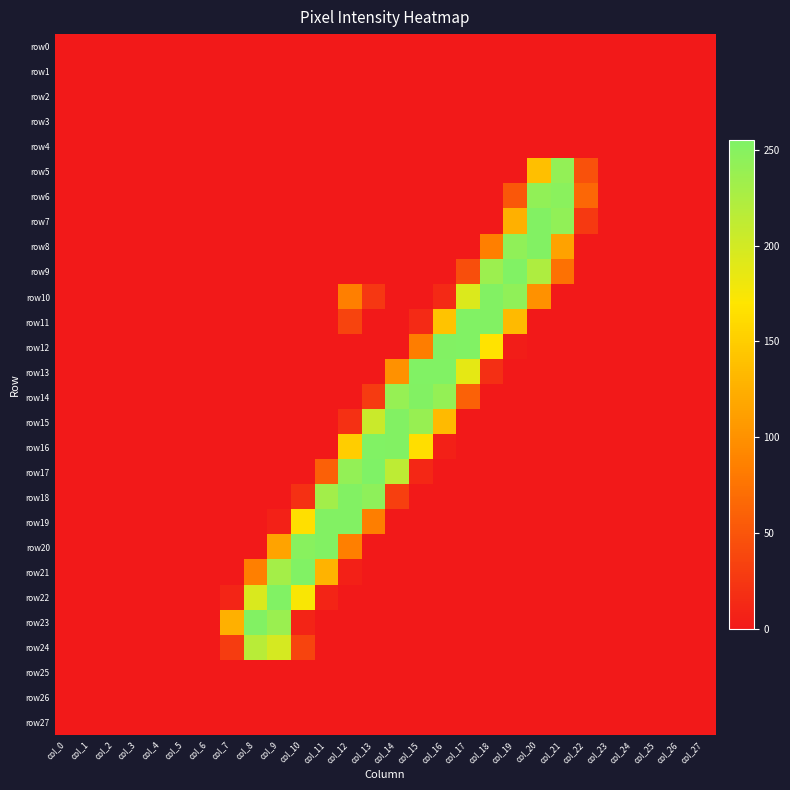

Reading left to right, list all the values displayed in this chart.

row0: col_0=0	col_1=0	col_2=0	col_3=0	col_4=0	col_5=0	col_6=0	col_7=0	col_8=0	col_9=0	col_10=0	col_11=0	col_12=0	col_13=0	col_14=0	col_15=0	col_16=0	col_17=0	col_18=0	col_19=0	col_20=0	col_21=0	col_22=0	col_23=0	col_24=0	col_25=0	col_26=0	col_27=0
row1: col_0=0	col_1=0	col_2=0	col_3=0	col_4=0	col_5=0	col_6=0	col_7=0	col_8=0	col_9=0	col_10=0	col_11=0	col_12=0	col_13=0	col_14=0	col_15=0	col_16=0	col_17=0	col_18=0	col_19=0	col_20=0	col_21=0	col_22=0	col_23=0	col_24=0	col_25=0	col_26=0	col_27=0
row2: col_0=0	col_1=0	col_2=0	col_3=0	col_4=0	col_5=0	col_6=0	col_7=0	col_8=0	col_9=0	col_10=0	col_11=0	col_12=0	col_13=0	col_14=0	col_15=0	col_16=0	col_17=0	col_18=0	col_19=0	col_20=0	col_21=0	col_22=0	col_23=0	col_24=0	col_25=0	col_26=0	col_27=0
row3: col_0=0	col_1=0	col_2=0	col_3=0	col_4=0	col_5=0	col_6=0	col_7=0	col_8=0	col_9=0	col_10=0	col_11=0	col_12=0	col_13=0	col_14=0	col_15=0	col_16=0	col_17=0	col_18=0	col_19=0	col_20=0	col_21=0	col_22=0	col_23=0	col_24=0	col_25=0	col_26=0	col_27=0
row4: col_0=0	col_1=0	col_2=0	col_3=0	col_4=0	col_5=0	col_6=0	col_7=0	col_8=0	col_9=0	col_10=0	col_11=0	col_12=0	col_13=0	col_14=0	col_15=0	col_16=0	col_17=0	col_18=0	col_19=0	col_20=0	col_21=0	col_22=0	col_23=0	col_24=0	col_25=0	col_26=0	col_27=0
row5: col_0=0	col_1=0	col_2=0	col_3=0	col_4=0	col_5=0	col_6=0	col_7=0	col_8=0	col_9=0	col_10=0	col_11=0	col_12=0	col_13=0	col_14=0	col_15=0	col_16=0	col_17=0	col_18=0	col_19=0	col_20=138	col_21=242	col_22=47	col_23=0	col_24=0	col_25=0	col_26=0	col_27=0
row6: col_0=0	col_1=0	col_2=0	col_3=0	col_4=0	col_5=0	col_6=0	col_7=0	col_8=0	col_9=0	col_10=0	col_11=0	col_12=0	col_13=0	col_14=0	col_15=0	col_16=0	col_17=0	col_18=0	col_19=52	col_20=243	col_21=248	col_22=65	col_23=0	col_24=0	col_25=0	col_26=0	col_27=0
row7: col_0=0	col_1=0	col_2=0	col_3=0	col_4=0	col_5=0	col_6=0	col_7=0	col_8=0	col_9=0	col_10=0	col_11=0	col_12=0	col_13=0	col_14=0	col_15=0	col_16=0	col_17=0	col_18=0	col_19=126	col_20=253	col_21=243	col_22=27	col_23=0	col_24=0	col_25=0	col_26=0	col_27=0
row8: col_0=0	col_1=0	col_2=0	col_3=0	col_4=0	col_5=0	col_6=0	col_7=0	col_8=0	col_9=0	col_10=0	col_11=0	col_12=0	col_13=0	col_14=0	col_15=0	col_16=0	col_17=0	col_18=85	col_19=244	col_20=253	col_21=114	col_22=0	col_23=0	col_24=0	col_25=0	col_26=0	col_27=0
row9: col_0=0	col_1=0	col_2=0	col_3=0	col_4=0	col_5=0	col_6=0	col_7=0	col_8=0	col_9=0	col_10=0	col_11=0	col_12=0	col_13=0	col_14=0	col_15=0	col_16=0	col_17=44	col_18=236	col_19=254	col_20=224	col_21=73	col_22=0	col_23=0	col_24=0	col_25=0	col_26=0	col_27=0
row10: col_0=0	col_1=0	col_2=0	col_3=0	col_4=0	col_5=0	col_6=0	col_7=0	col_8=0	col_9=0	col_10=0	col_11=0	col_12=85	col_13=25	col_14=0	col_15=0	col_16=13	col_17=194	col_18=253	col_19=244	col_20=100	col_21=0	col_22=0	col_23=0	col_24=0	col_25=0	col_26=0	col_27=0
row11: col_0=0	col_1=0	col_2=0	col_3=0	col_4=0	col_5=0	col_6=0	col_7=0	col_8=0	col_9=0	col_10=0	col_11=0	col_12=36	col_13=0	col_14=0	col_15=14	col_16=142	col_17=254	col_18=253	col_19=134	col_20=0	col_21=0	col_22=0	col_23=0	col_24=0	col_25=0	col_26=0	col_27=0
row12: col_0=0	col_1=0	col_2=0	col_3=0	col_4=0	col_5=0	col_6=0	col_7=0	col_8=0	col_9=0	col_10=0	col_11=0	col_12=0	col_13=0	col_14=0	col_15=83	col_16=253	col_17=254	col_18=168	col_19=3	col_20=0	col_21=0	col_22=0	col_23=0	col_24=0	col_25=0	col_26=0	col_27=0
row13: col_0=0	col_1=0	col_2=0	col_3=0	col_4=0	col_5=0	col_6=0	col_7=0	col_8=0	col_9=0	col_10=0	col_11=0	col_12=0	col_13=0	col_14=100	col_15=254	col_16=254	col_17=187	col_18=18	col_19=0	col_20=0	col_21=0	col_22=0	col_23=0	col_24=0	col_25=0	col_26=0	col_27=0
row14: col_0=0	col_1=0	col_2=0	col_3=0	col_4=0	col_5=0	col_6=0	col_7=0	col_8=0	col_9=0	col_10=0	col_11=0	col_12=0	col_13=28	col_14=240	col_15=253	col_16=241	col_17=60	col_18=0	col_19=0	col_20=0	col_21=0	col_22=0	col_23=0	col_24=0	col_25=0	col_26=0	col_27=0
row15: col_0=0	col_1=0	col_2=0	col_3=0	col_4=0	col_5=0	col_6=0	col_7=0	col_8=0	col_9=0	col_10=0	col_11=0	col_12=19	col_13=206	col_14=253	col_15=239	col_16=134	col_17=0	col_18=0	col_19=0	col_20=0	col_21=0	col_22=0	col_23=0	col_24=0	col_25=0	col_26=0	col_27=0
row16: col_0=0	col_1=0	col_2=0	col_3=0	col_4=0	col_5=0	col_6=0	col_7=0	col_8=0	col_9=0	col_10=0	col_11=0	col_12=150	col_13=254	col_14=253	col_15=164	col_16=6	col_17=0	col_18=0	col_19=0	col_20=0	col_21=0	col_22=0	col_23=0	col_24=0	col_25=0	col_26=0	col_27=0
row17: col_0=0	col_1=0	col_2=0	col_3=0	col_4=0	col_5=0	col_6=0	col_7=0	col_8=0	col_9=0	col_10=0	col_11=59	col_12=242	col_13=255	col_14=214	col_15=12	col_16=0	col_17=0	col_18=0	col_19=0	col_20=0	col_21=0	col_22=0	col_23=0	col_24=0	col_25=0	col_26=0	col_27=0
row18: col_0=0	col_1=0	col_2=0	col_3=0	col_4=0	col_5=0	col_6=0	col_7=0	col_8=0	col_9=0	col_10=19	col_11=232	col_12=253	col_13=245	col_14=32	col_15=0	col_16=0	col_17=0	col_18=0	col_19=0	col_20=0	col_21=0	col_22=0	col_23=0	col_24=0	col_25=0	col_26=0	col_27=0
row19: col_0=0	col_1=0	col_2=0	col_3=0	col_4=0	col_5=0	col_6=0	col_7=0	col_8=0	col_9=7	col_10=165	col_11=253	col_12=253	col_13=84	col_14=0	col_15=0	col_16=0	col_17=0	col_18=0	col_19=0	col_20=0	col_21=0	col_22=0	col_23=0	col_24=0	col_25=0	col_26=0	col_27=0
row20: col_0=0	col_1=0	col_2=0	col_3=0	col_4=0	col_5=0	col_6=0	col_7=0	col_8=0	col_9=115	col_10=249	col_11=253	col_12=85	col_13=0	col_14=0	col_15=0	col_16=0	col_17=0	col_18=0	col_19=0	col_20=0	col_21=0	col_22=0	col_23=0	col_24=0	col_25=0	col_26=0	col_27=0
row21: col_0=0	col_1=0	col_2=0	col_3=0	col_4=0	col_5=0	col_6=0	col_7=0	col_8=85	col_9=230	col_10=254	col_11=128	col_12=6	col_13=0	col_14=0	col_15=0	col_16=0	col_17=0	col_18=0	col_19=0	col_20=0	col_21=0	col_22=0	col_23=0	col_24=0	col_25=0	col_26=0	col_27=0
row22: col_0=0	col_1=0	col_2=0	col_3=0	col_4=0	col_5=0	col_6=0	col_7=10	col_8=195	col_9=254	col_10=174	col_11=9	col_12=0	col_13=0	col_14=0	col_15=0	col_16=0	col_17=0	col_18=0	col_19=0	col_20=0	col_21=0	col_22=0	col_23=0	col_24=0	col_25=0	col_26=0	col_27=0
row23: col_0=0	col_1=0	col_2=0	col_3=0	col_4=0	col_5=0	col_6=0	col_7=126	col_8=253	col_9=237	col_10=9	col_11=0	col_12=0	col_13=0	col_14=0	col_15=0	col_16=0	col_17=0	col_18=0	col_19=0	col_20=0	col_21=0	col_22=0	col_23=0	col_24=0	col_25=0	col_26=0	col_27=0
row24: col_0=0	col_1=0	col_2=0	col_3=0	col_4=0	col_5=0	col_6=0	col_7=29	col_8=217	col_9=198	col_10=36	col_11=0	col_12=0	col_13=0	col_14=0	col_15=0	col_16=0	col_17=0	col_18=0	col_19=0	col_20=0	col_21=0	col_22=0	col_23=0	col_24=0	col_25=0	col_26=0	col_27=0
row25: col_0=0	col_1=0	col_2=0	col_3=0	col_4=0	col_5=0	col_6=0	col_7=0	col_8=0	col_9=0	col_10=0	col_11=0	col_12=0	col_13=0	col_14=0	col_15=0	col_16=0	col_17=0	col_18=0	col_19=0	col_20=0	col_21=0	col_22=0	col_23=0	col_24=0	col_25=0	col_26=0	col_27=0
row26: col_0=0	col_1=0	col_2=0	col_3=0	col_4=0	col_5=0	col_6=0	col_7=0	col_8=0	col_9=0	col_10=0	col_11=0	col_12=0	col_13=0	col_14=0	col_15=0	col_16=0	col_17=0	col_18=0	col_19=0	col_20=0	col_21=0	col_22=0	col_23=0	col_24=0	col_25=0	col_26=0	col_27=0
row27: col_0=0	col_1=0	col_2=0	col_3=0	col_4=0	col_5=0	col_6=0	col_7=0	col_8=0	col_9=0	col_10=0	col_11=0	col_12=0	col_13=0	col_14=0	col_15=0	col_16=0	col_17=0	col_18=0	col_19=0	col_20=0	col_21=0	col_22=0	col_23=0	col_24=0	col_25=0	col_26=0	col_27=0